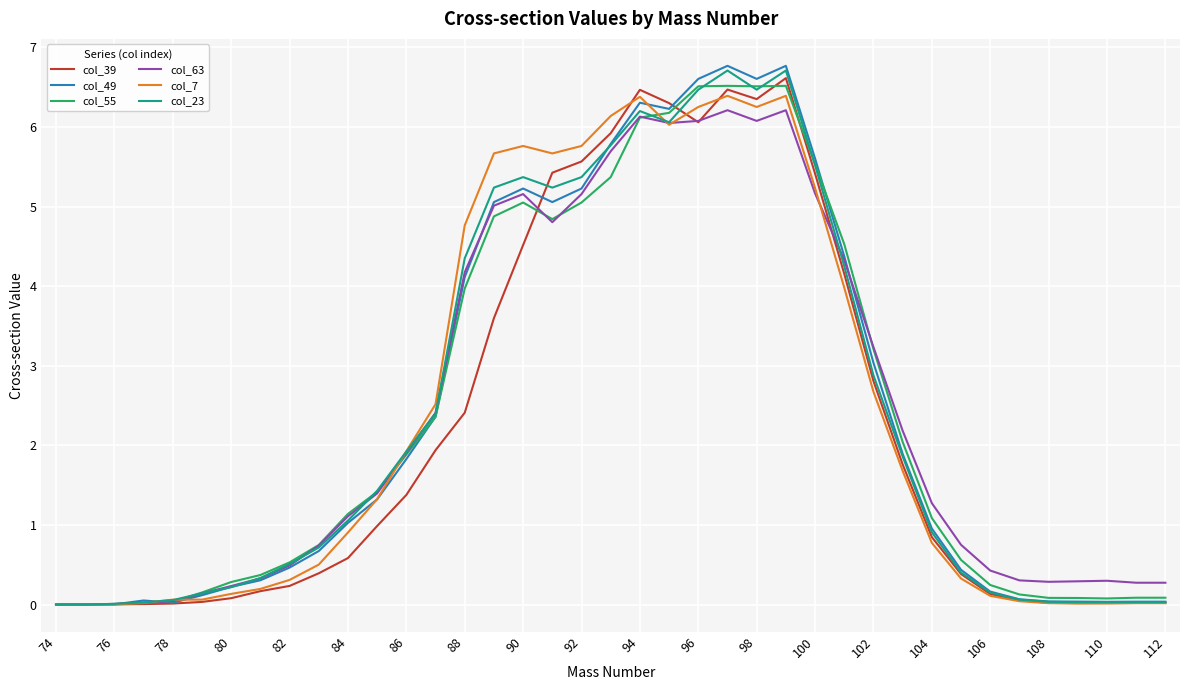

What is the highest value of the col_63 series?

6.2